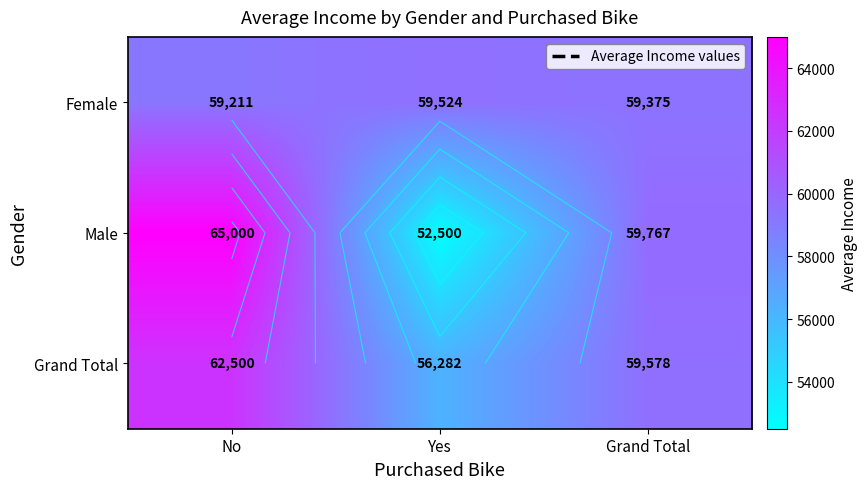

Which category has the highest value in the Grand Total series?

No